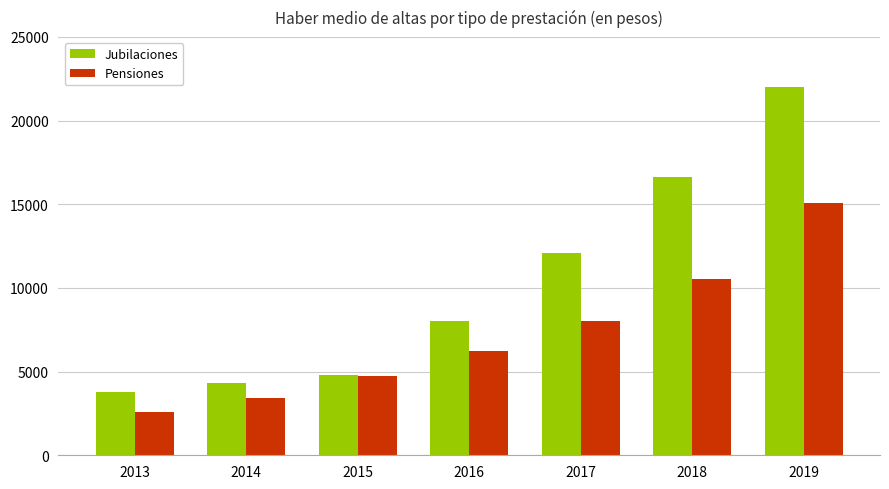

Count the number of categories in the chart.

7